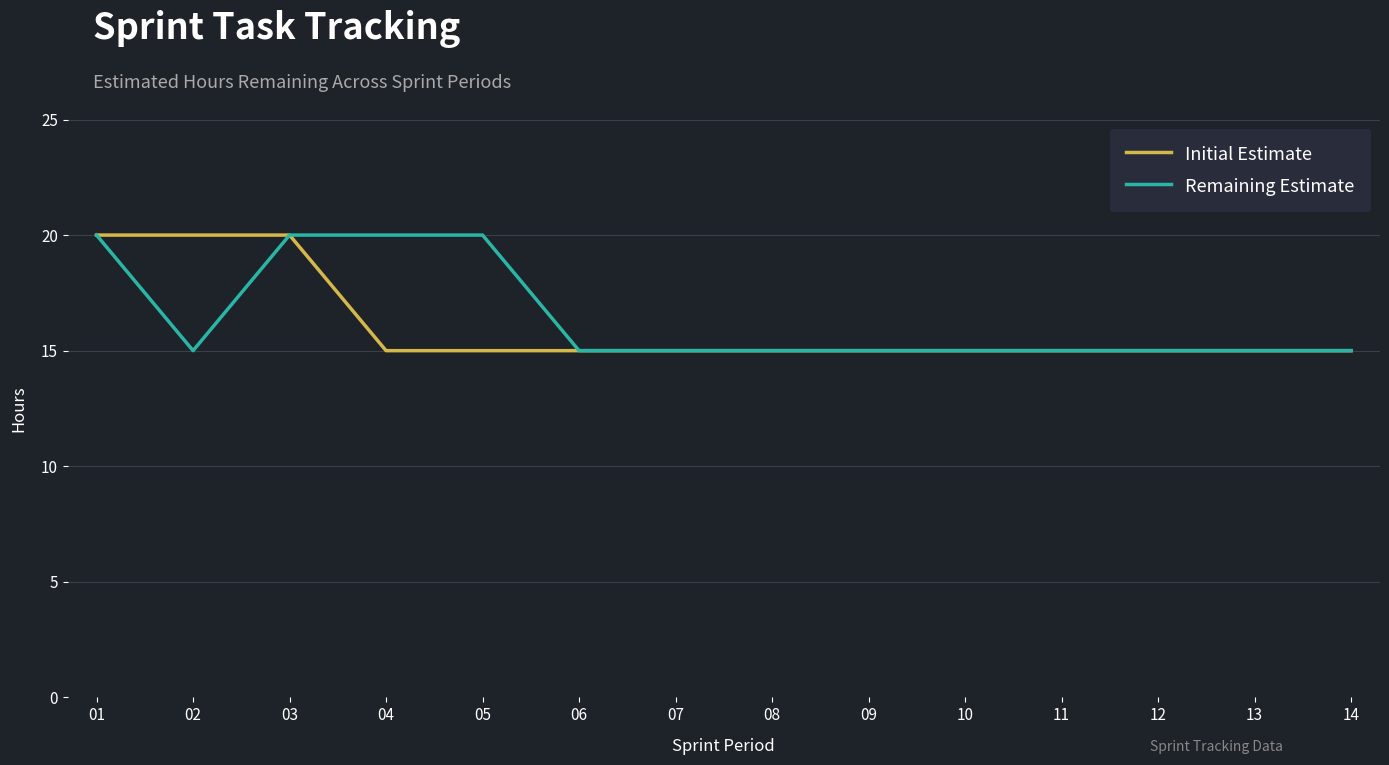

What is the maximum value shown in the chart?

20